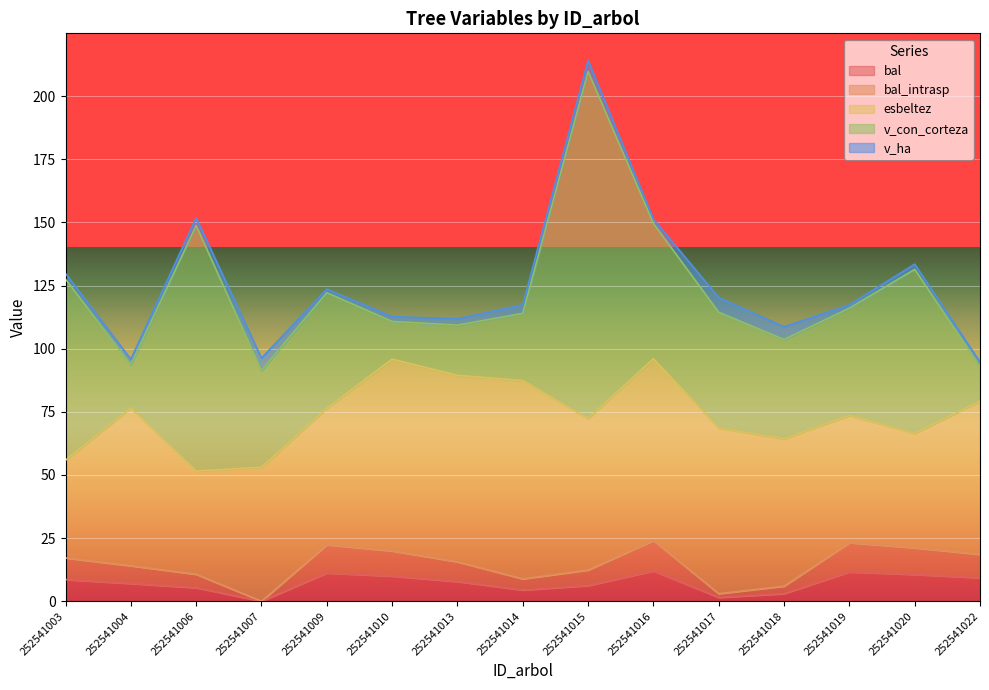

The value of v_ha at 252541009 is 1.5. True or false?

True